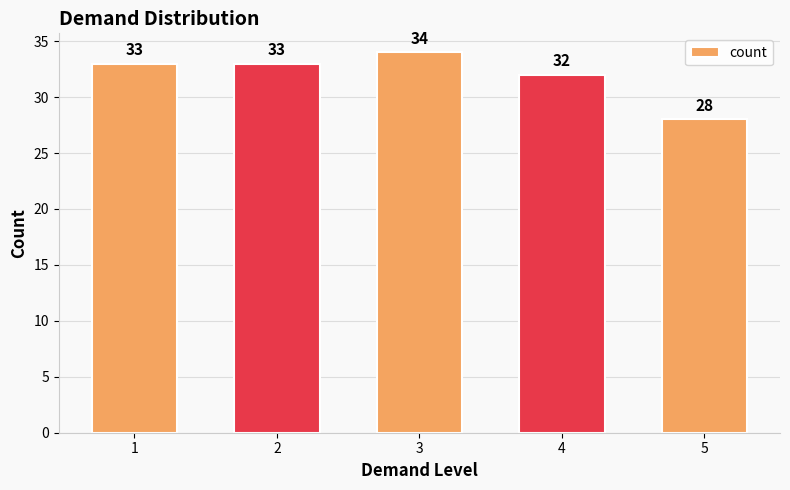

Is it true that the value at 5 is 15?

False